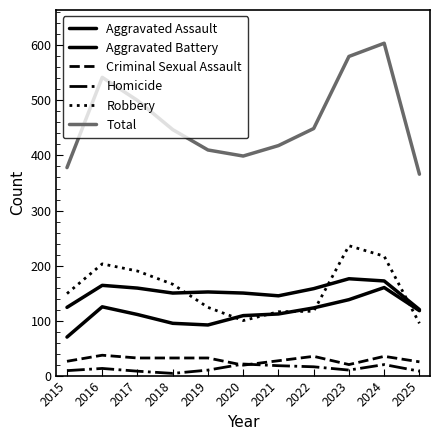

How many distinct data groups are displayed?

6